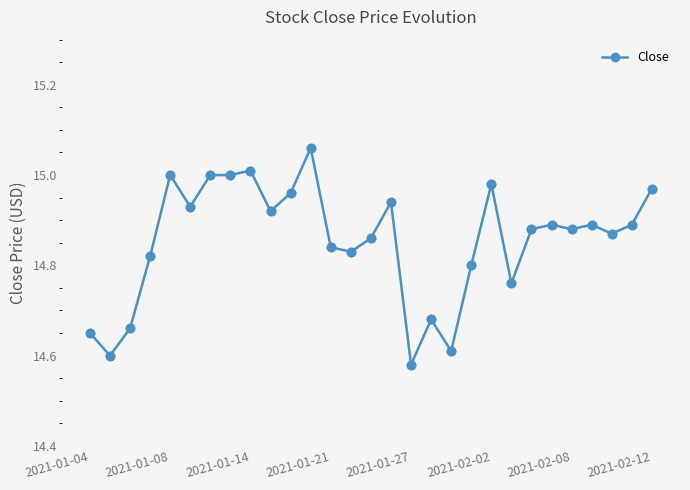

What is the sum of all values?

430.8